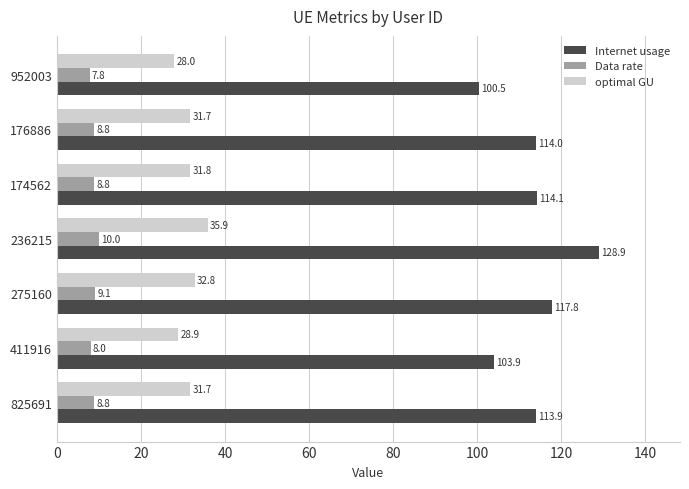

At which label does Data rate reach its minimum?

952003